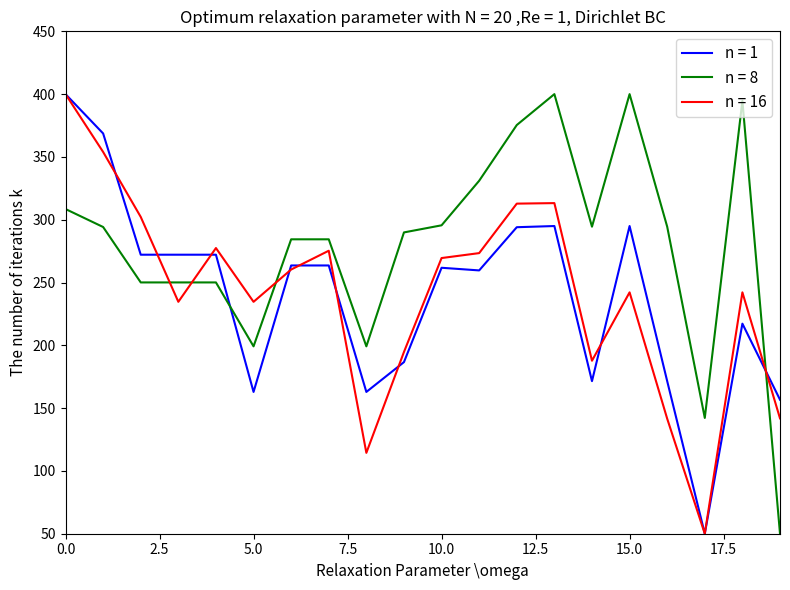

Which series has the largest total across all categories?

n = 8